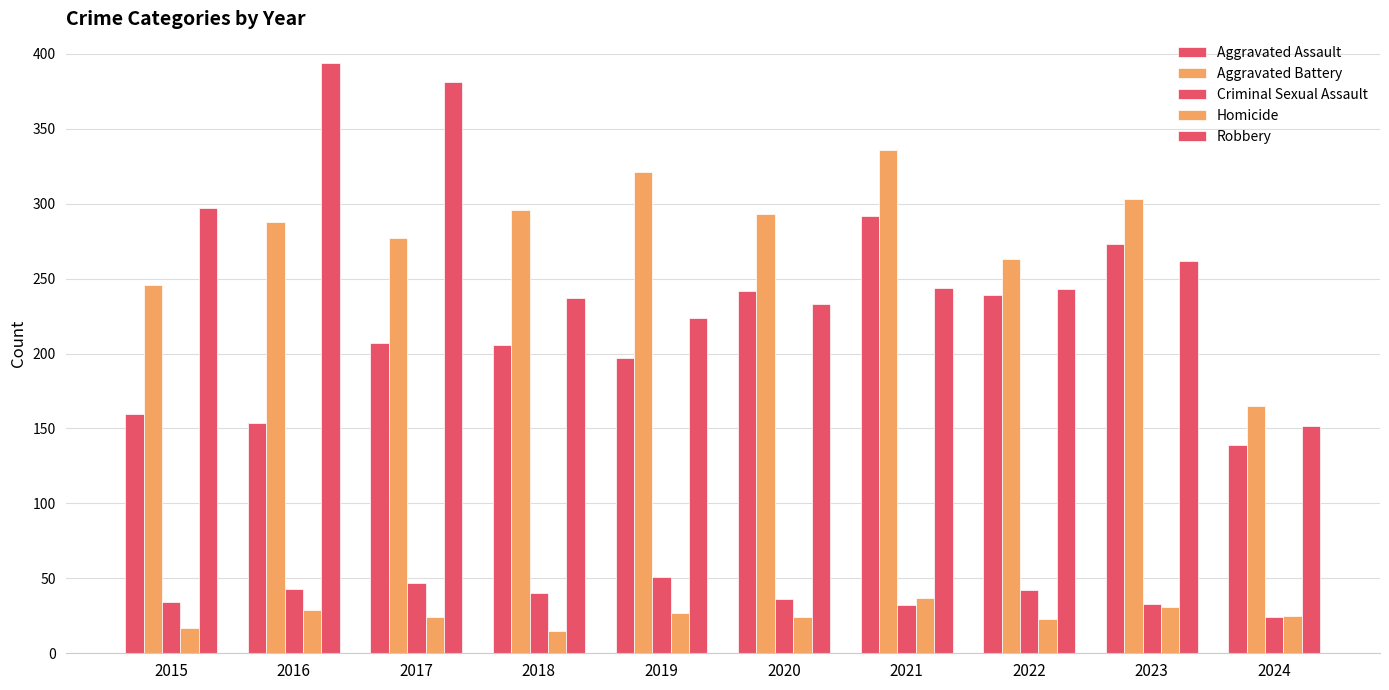

How many data points in Criminal Sexual Assault are less than 40?

5